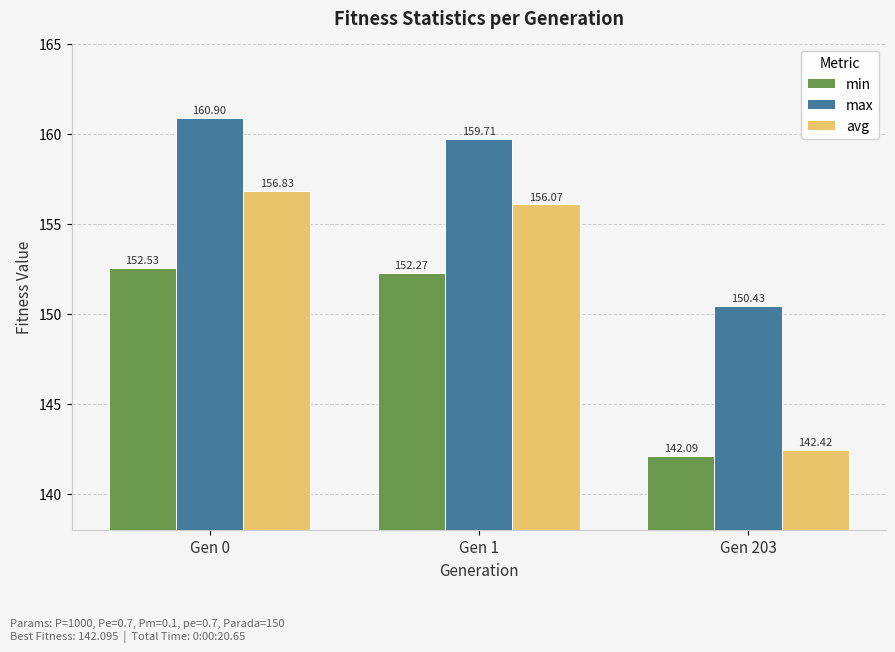

What is the approximate value of max at Gen 0?

160.9